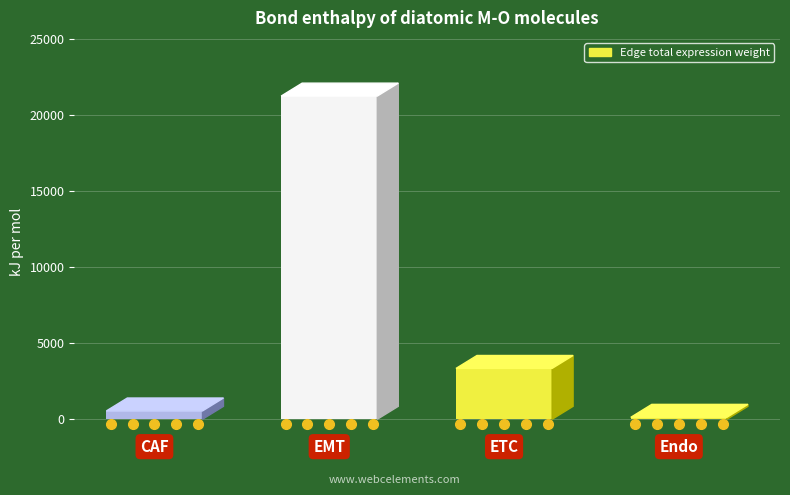

Count the number of categories in the chart.

4